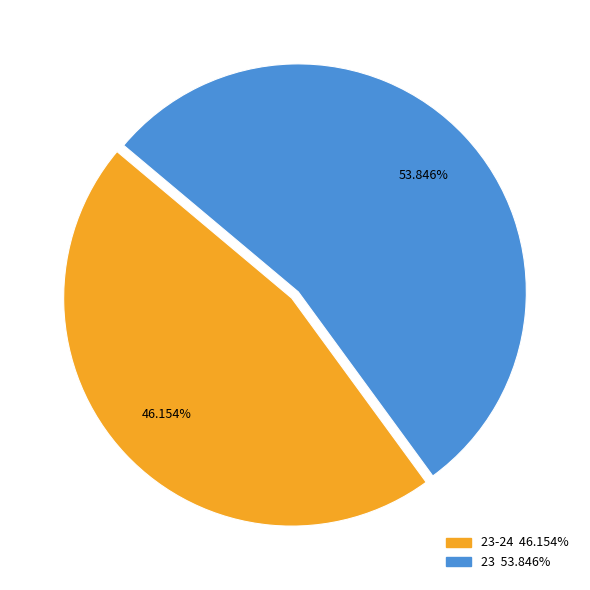

Does any single category account for the majority?

Yes